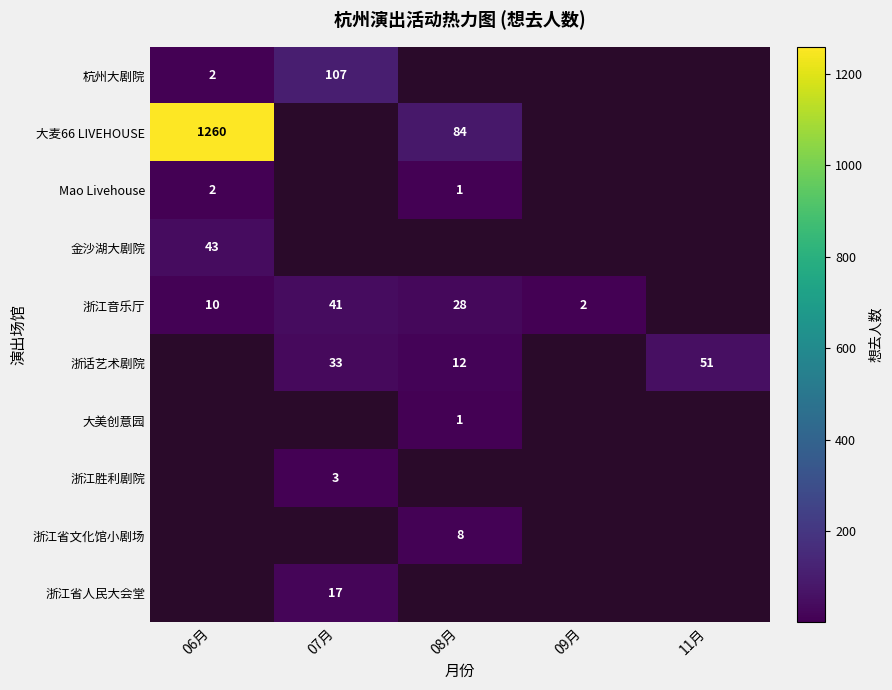

What is the greatest value displayed?

1260.0